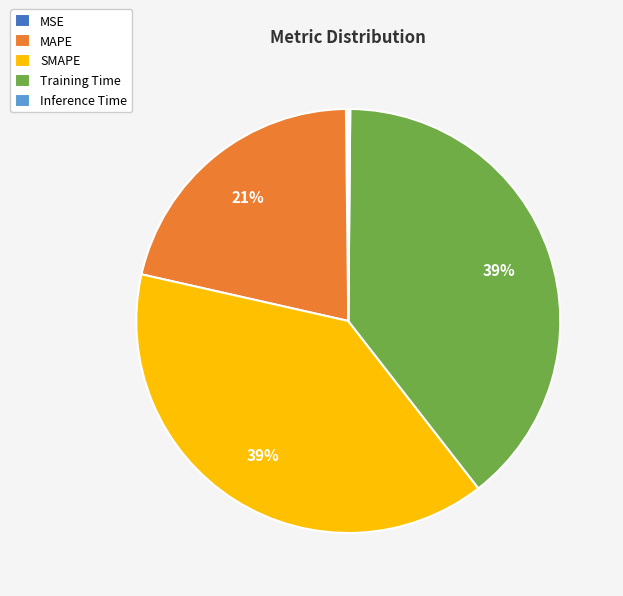

Does SMAPE account for over 50% of the chart?

No